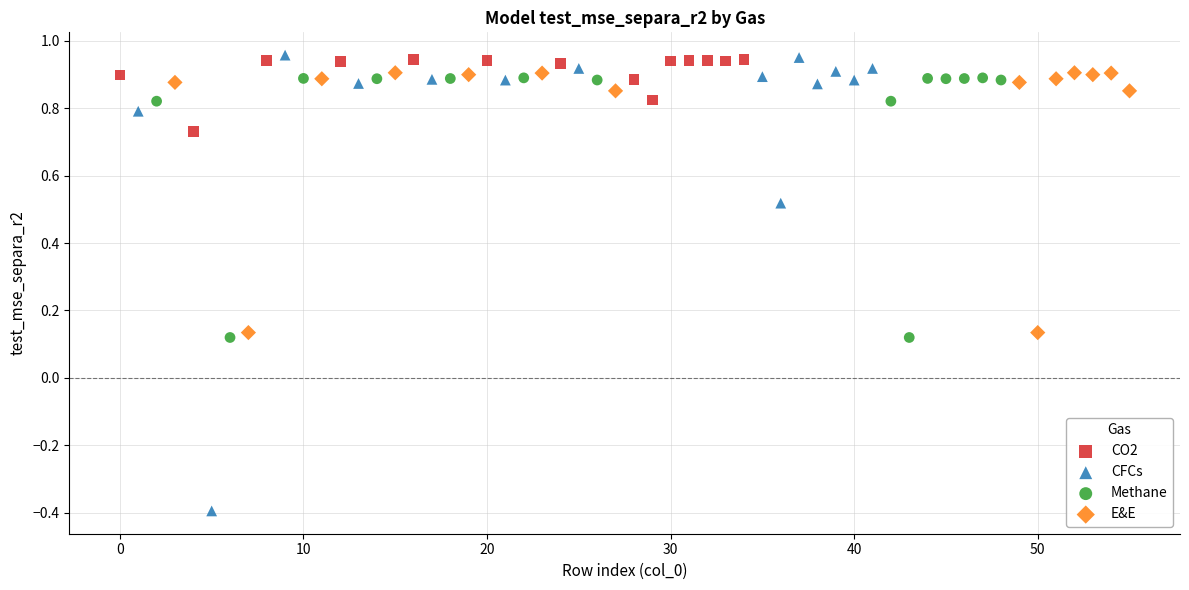

Which series has the largest Y range (max minus min)?

CFCs